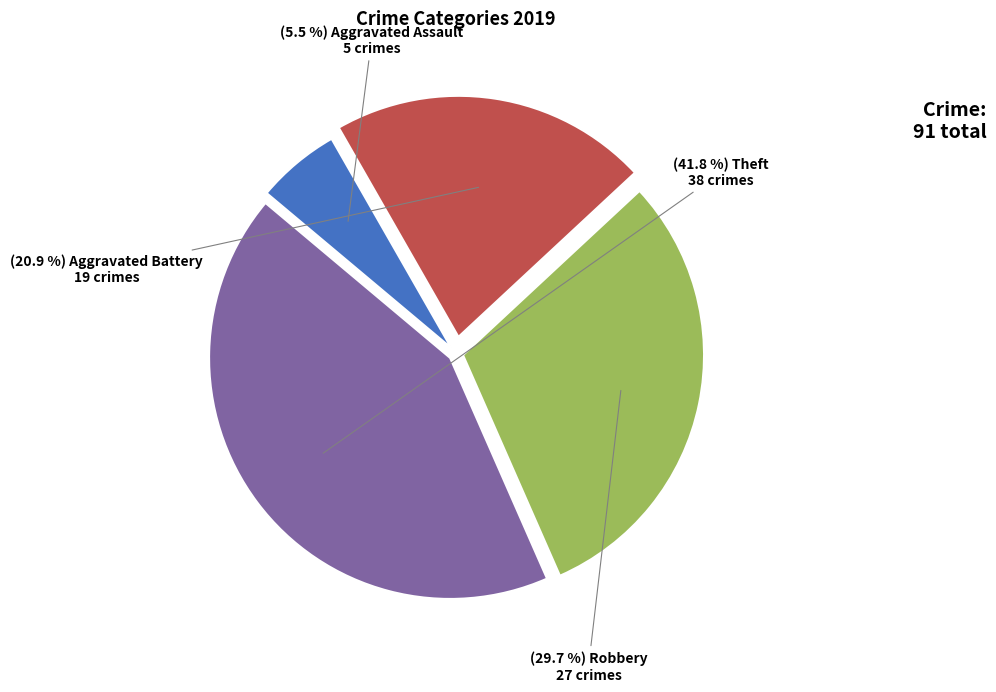

Which slice is the largest?

Theft